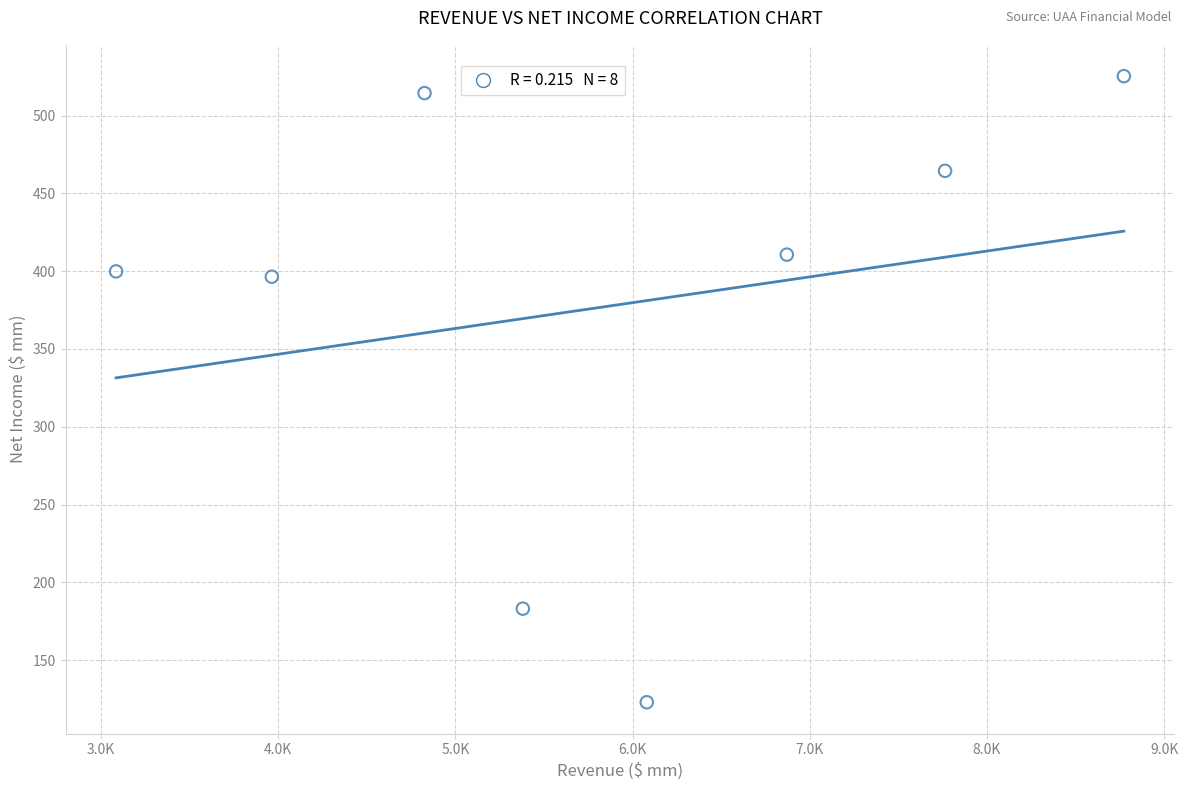

What is the average Y value?

377.1